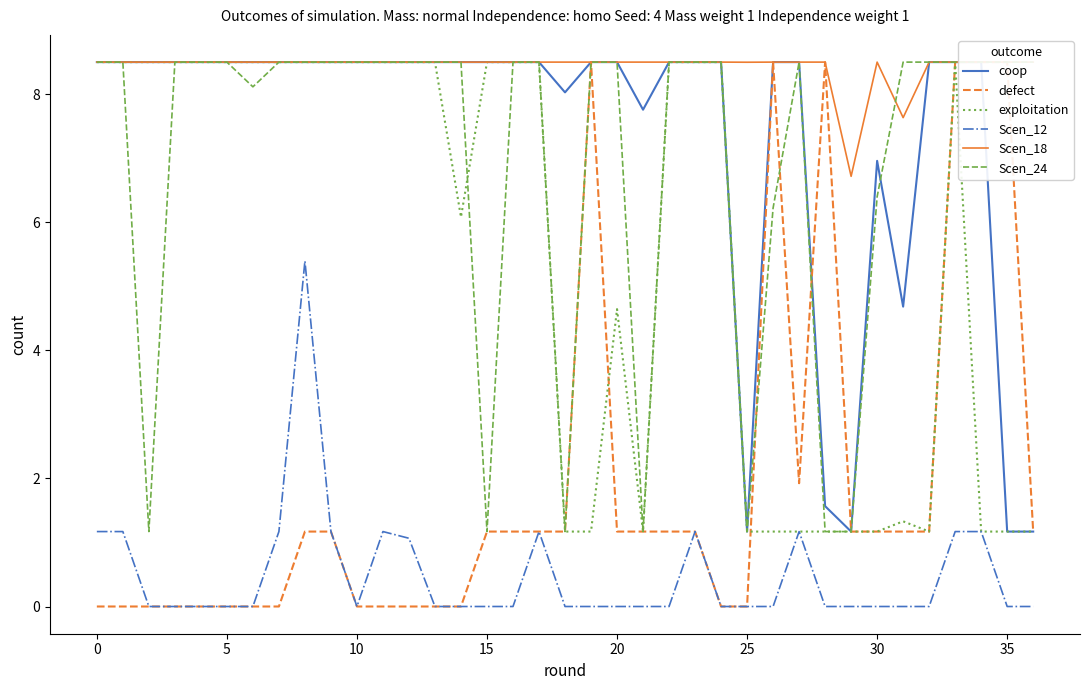

The value of Scen_12 at 25 is 0.0. True or false?

True